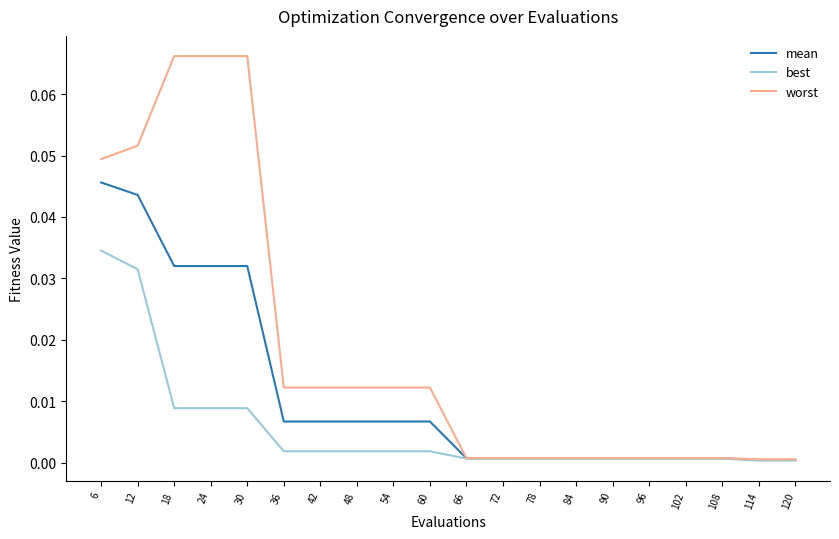

What are all the series names shown in the legend?

mean, best, worst